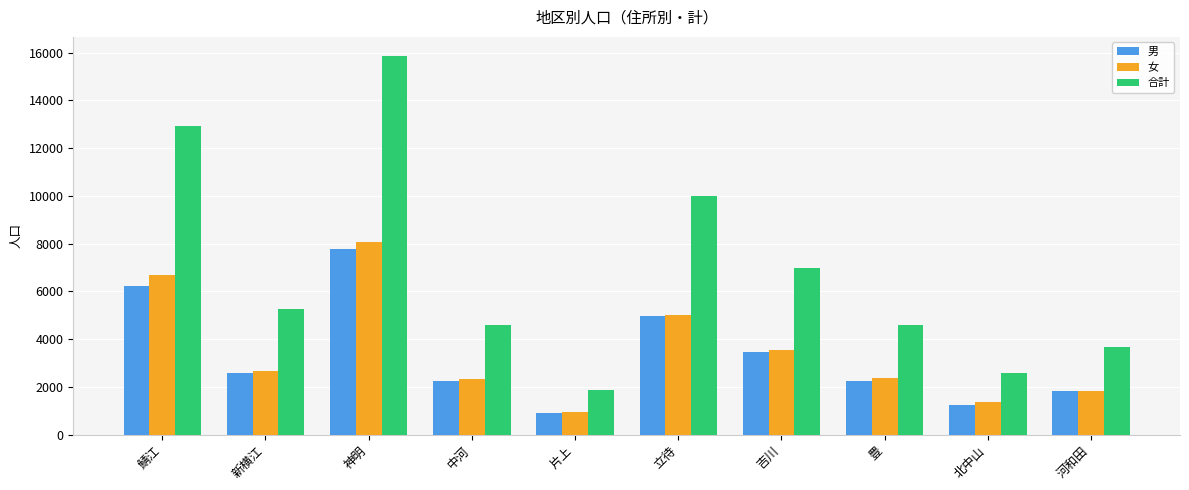

At which label is 女 closest to 4516?

立待